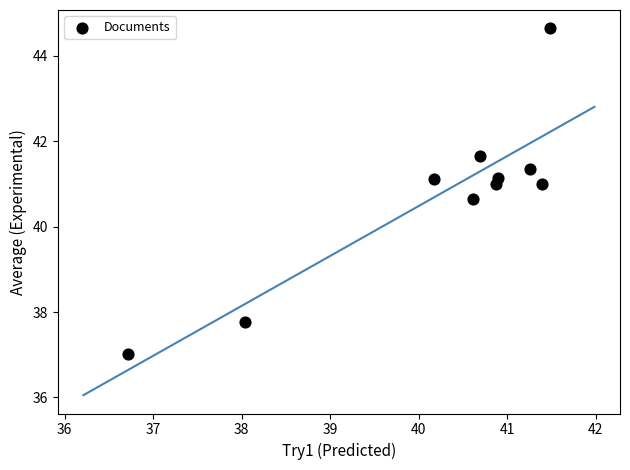

What is the average Y value?

40.7